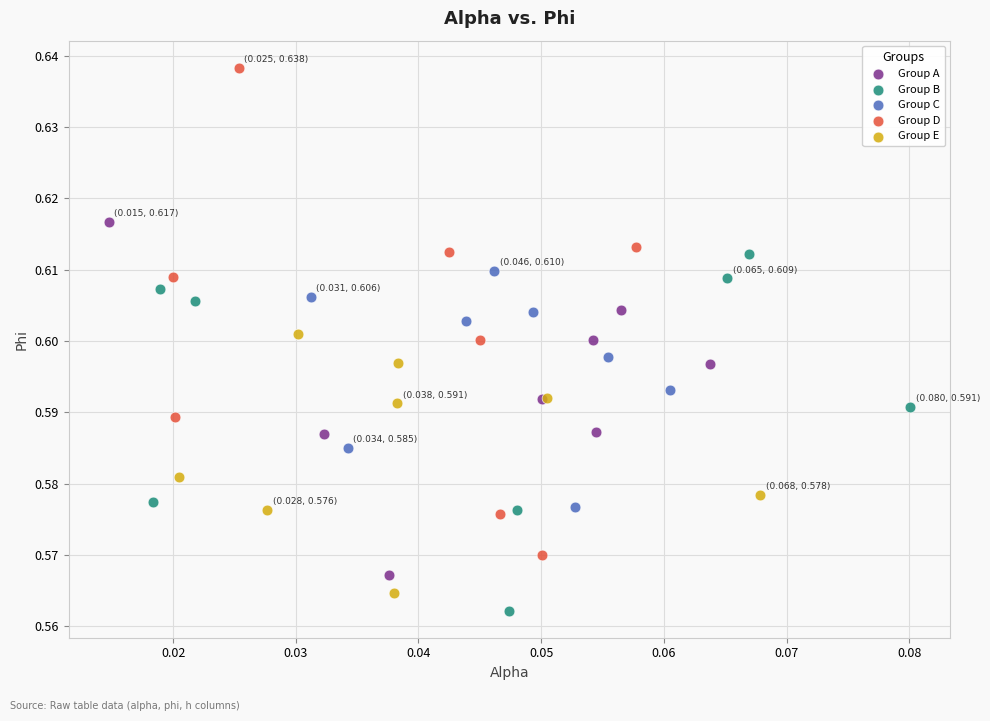

Which series reaches the maximum Y coordinate?

Group D